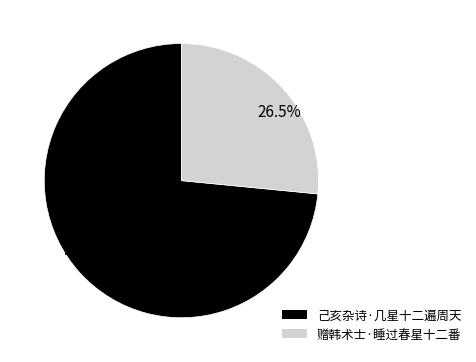

Rank the categories by value from highest to lowest.

己亥杂诗·几星十二遍周天, 赠韩术士·睡过春星十二番